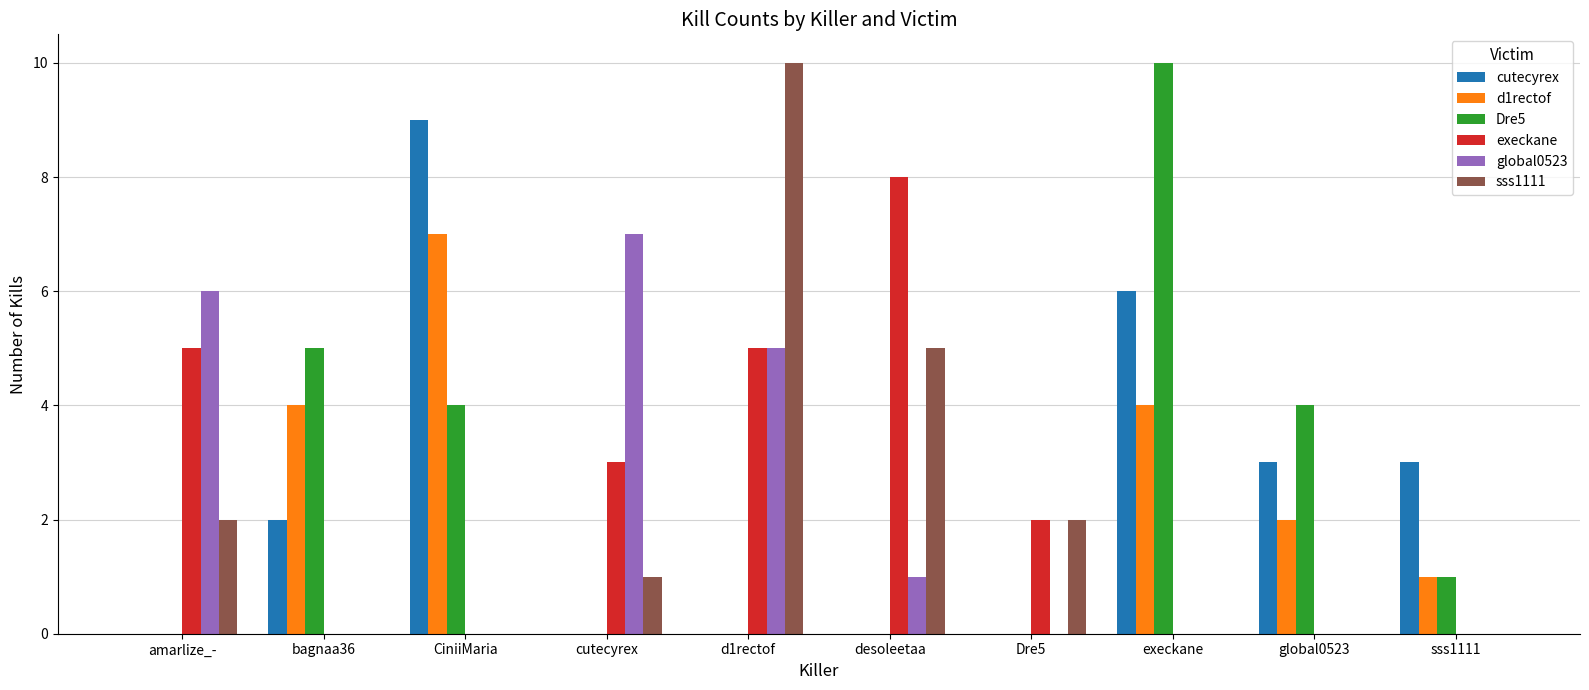

Which series changed the most between cutecyrex and global0523?

global0523